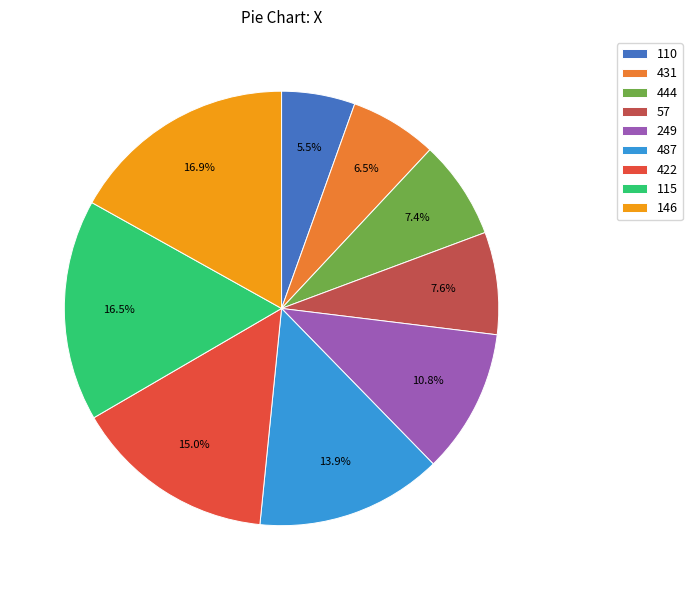

What is the ratio of the value at 431 to the value at 487?

0.5